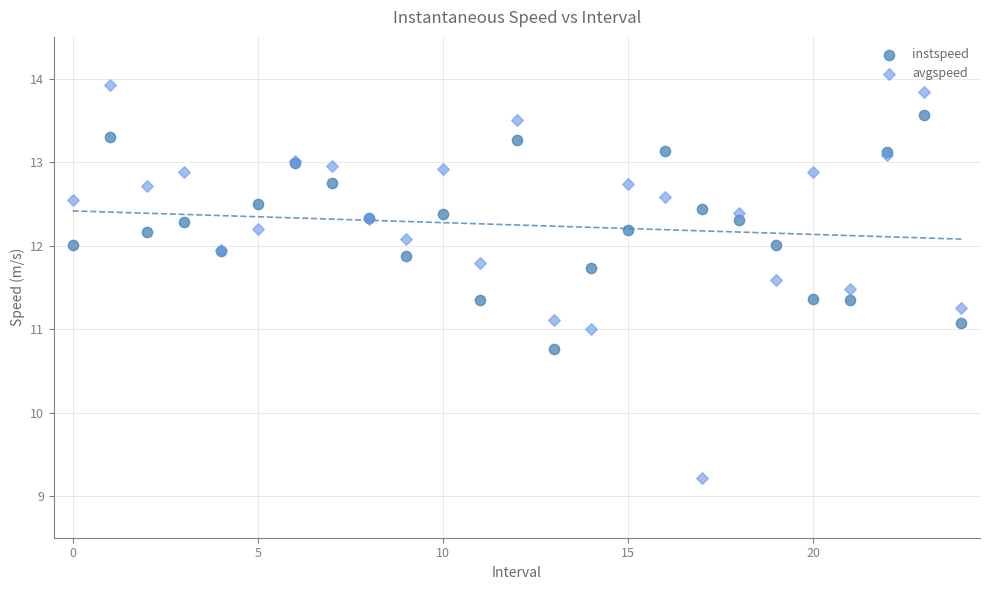

Which series reaches the maximum Y coordinate?

avgspeed